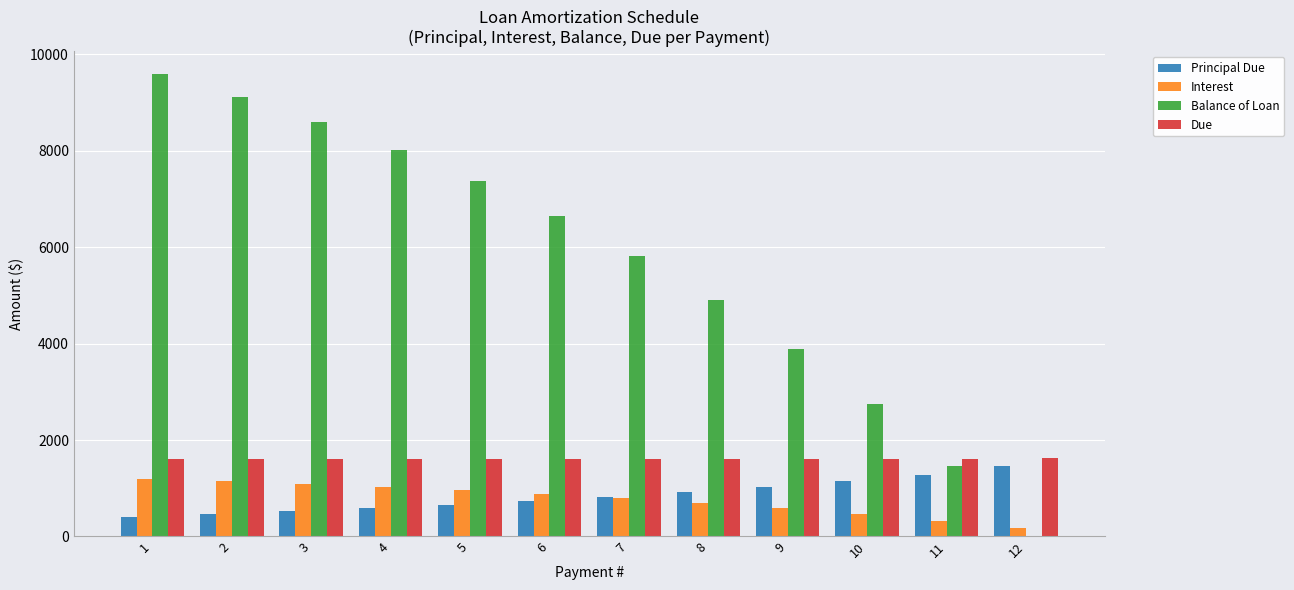

What is the highest value of the Balance of Loan series?

9585.6